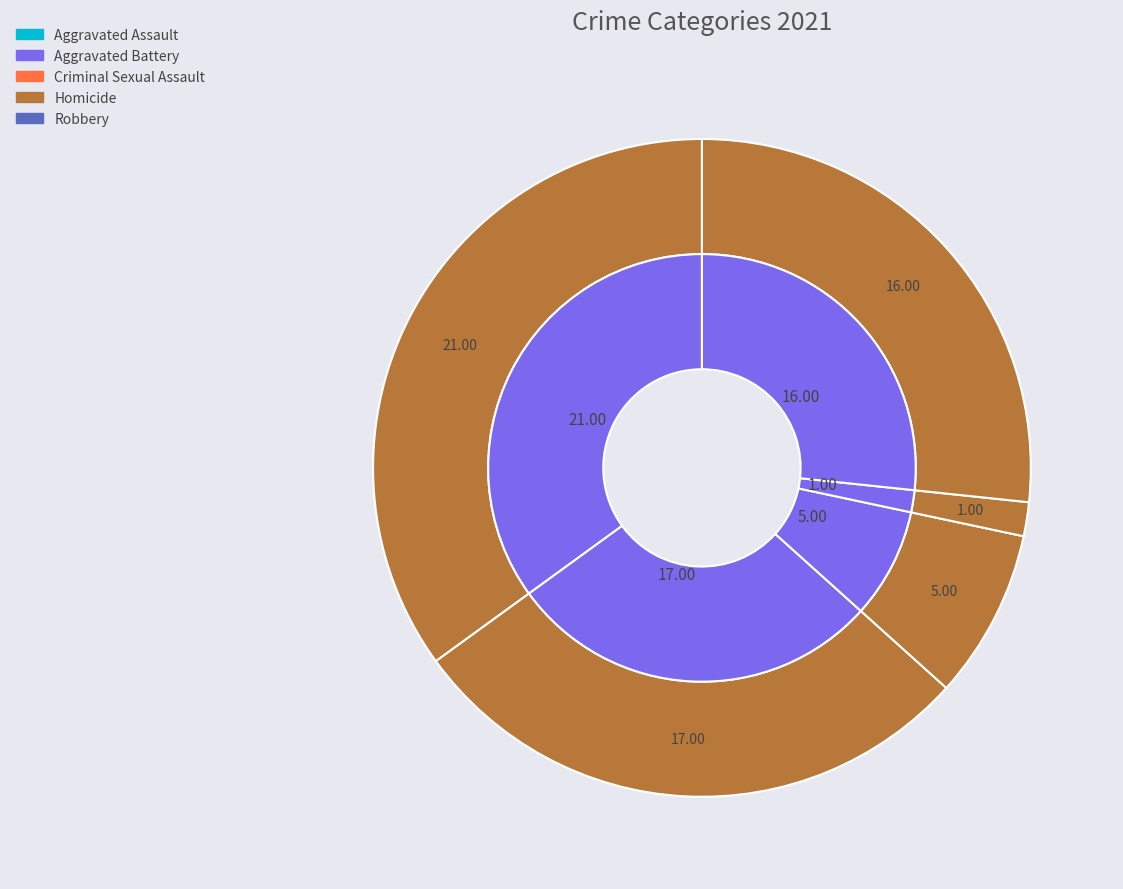

To the nearest percent, what portion does Homicide represent?

2%